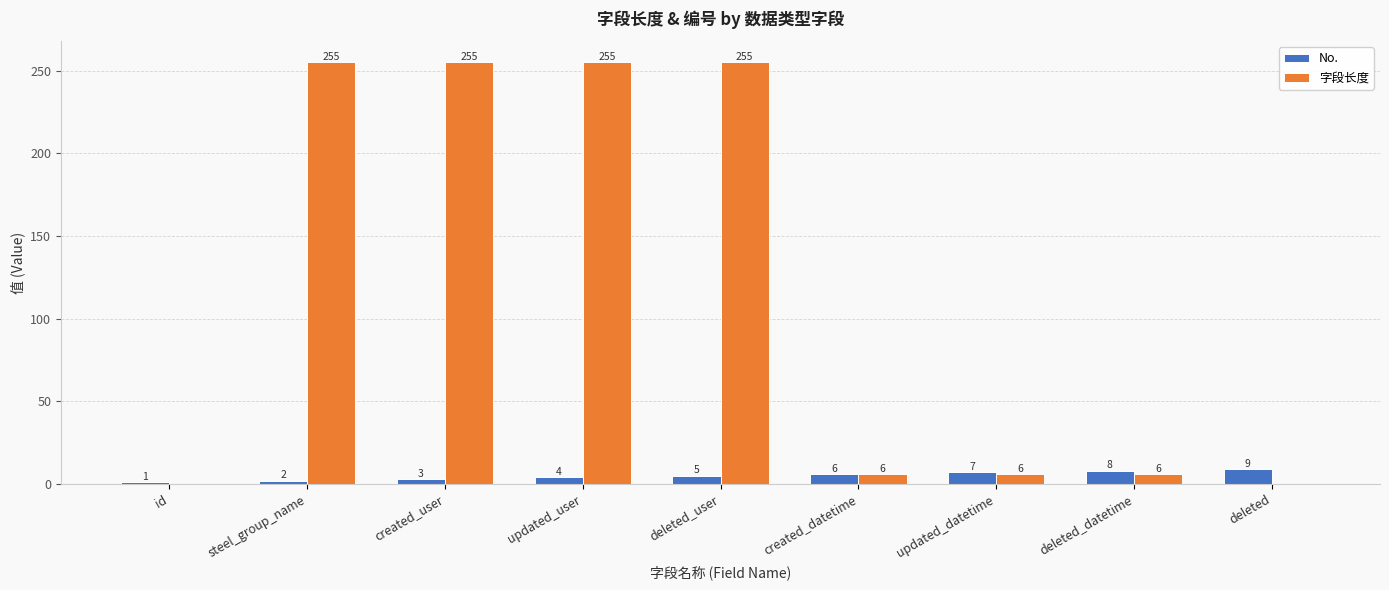

Which category has the highest value in the No. series?

deleted